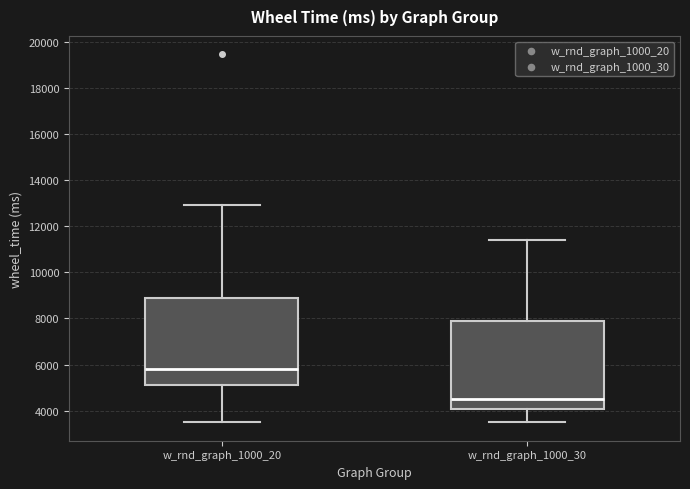

Where is the lower edge of the box for w_rnd_graph_1000_30 on the y-axis? The values are not printed on the chart, so give them approximately, as read against the axis.

4000